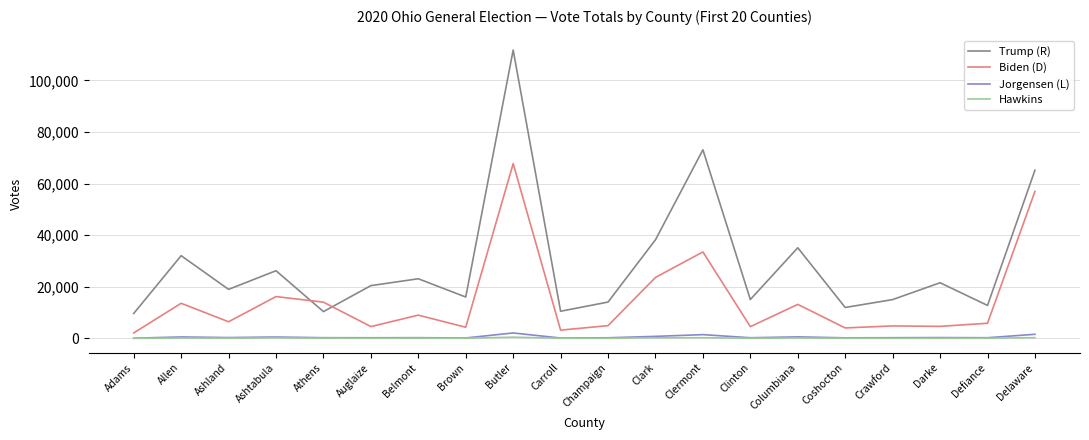

True or false: Trump (R) and Biden (D) cross at least once.

True